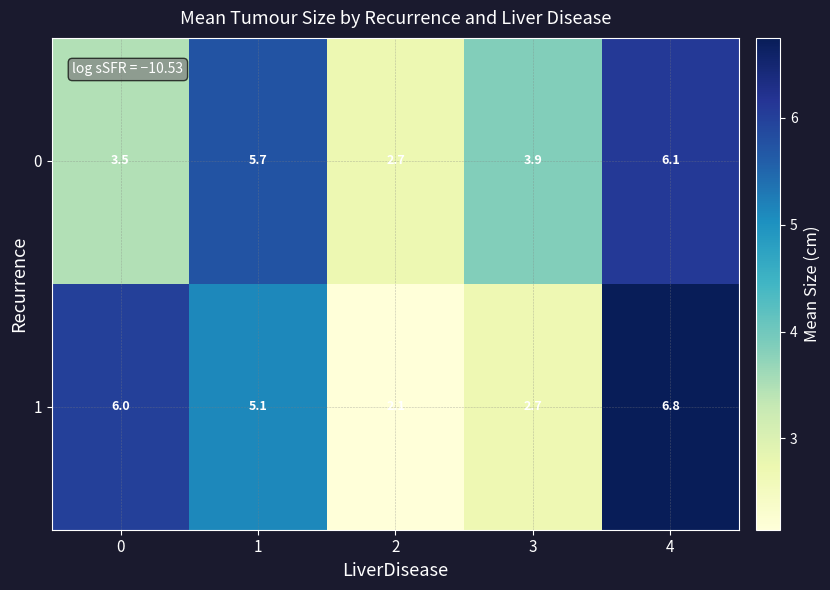

Reading left to right, what are all the values shown in this chart?

0: 0=3.5	1=5.7	2=2.7	3=3.9	4=6.1
1: 0=6.0	1=5.1	2=2.1	3=2.7	4=6.8